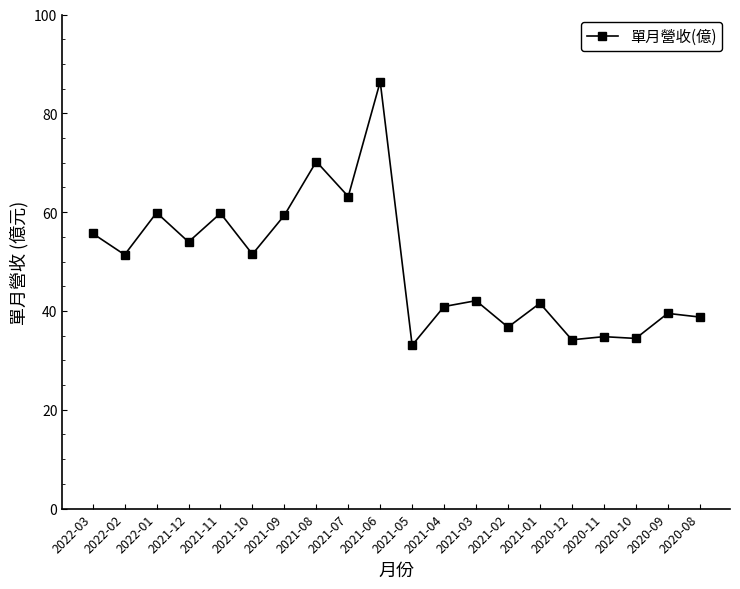

How many lines are shown in the chart?

1